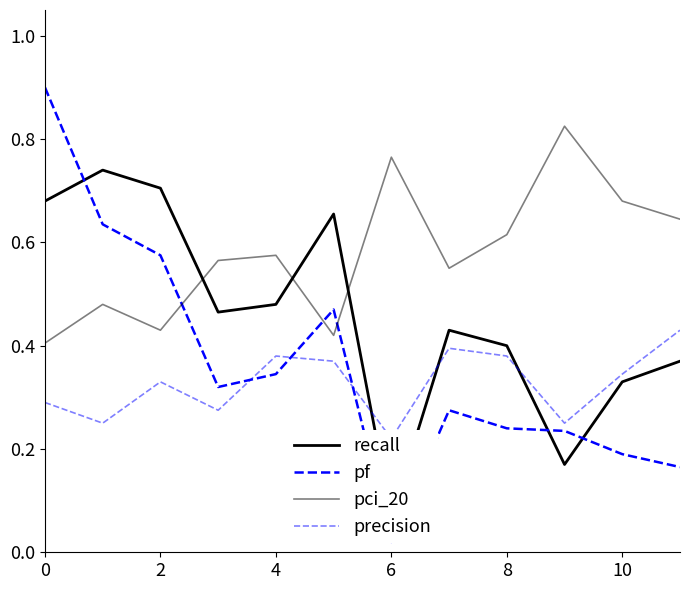

Which series changed the most between 2 and 8?

pf